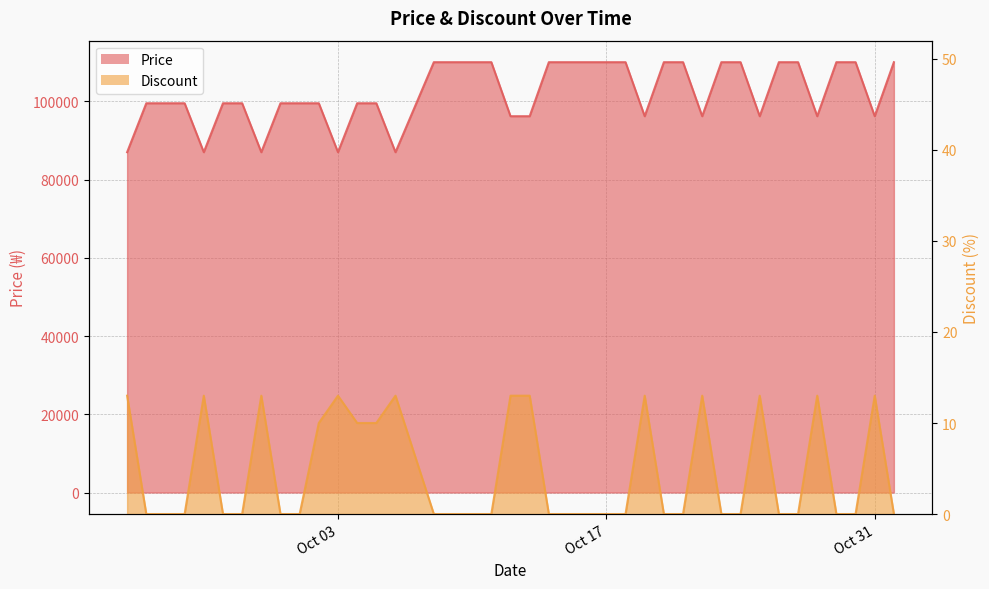

True or false: Discount and Price cross at least once.

False